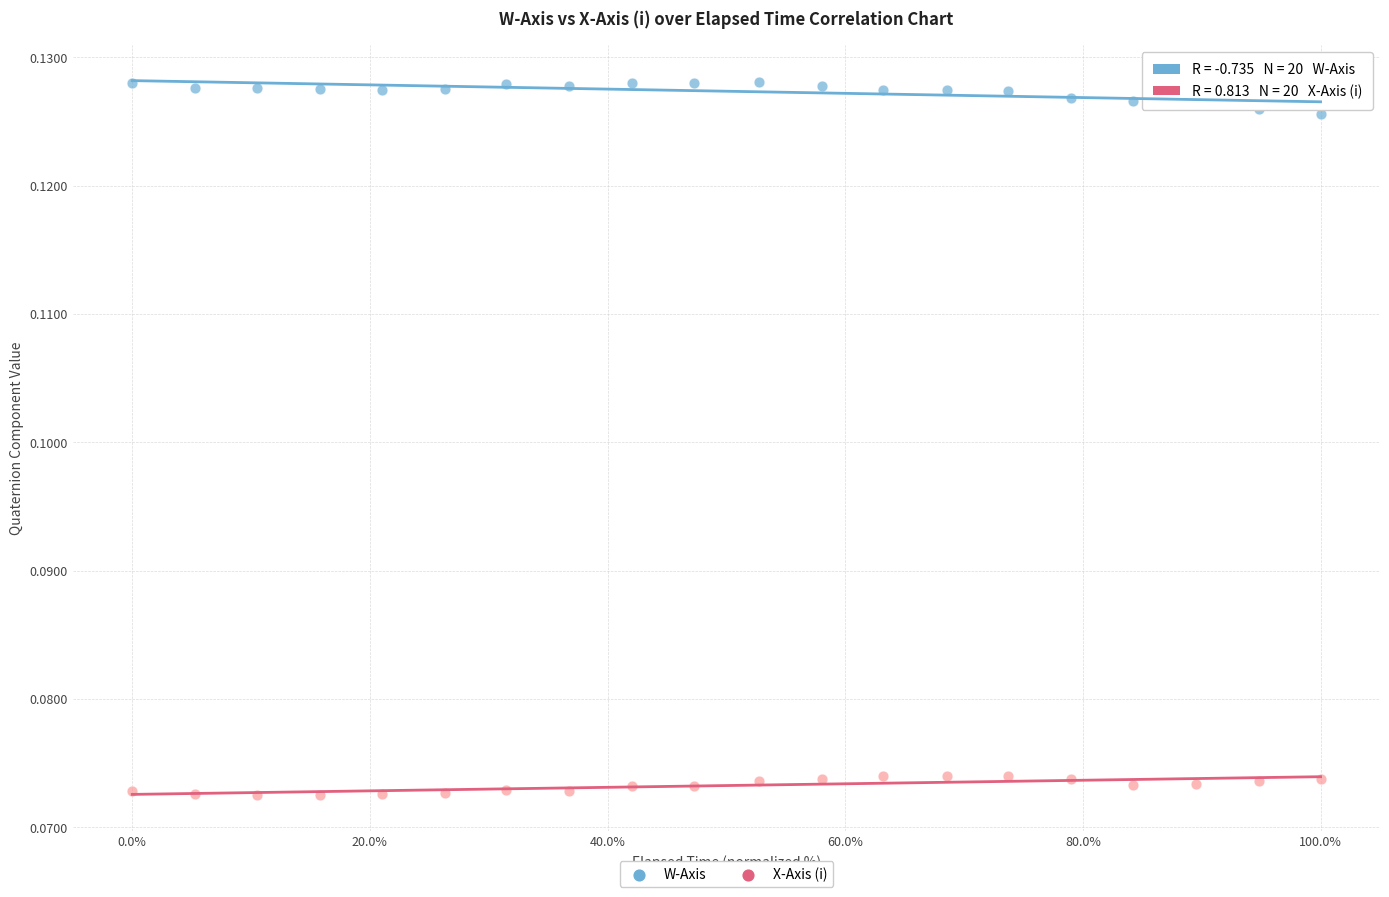

Which series contains the highest Y value?

W-Axis